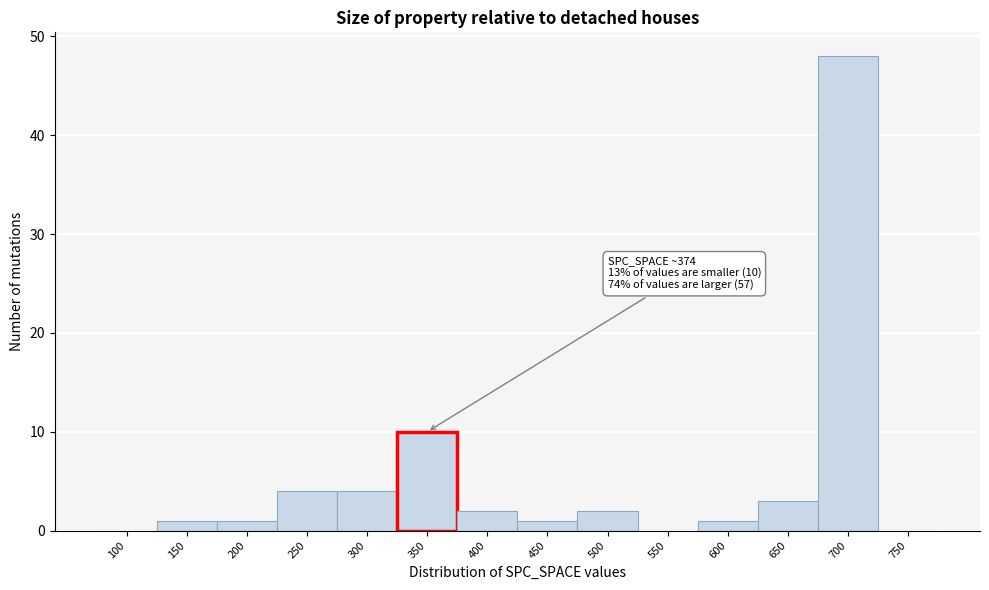

Reading left to right, transcribe all the data shown in this chart.

100=0	150=1	200=1	250=4	300=4	350=10	400=2	450=1	500=2	550=0	600=1	650=3	700=48	750=0